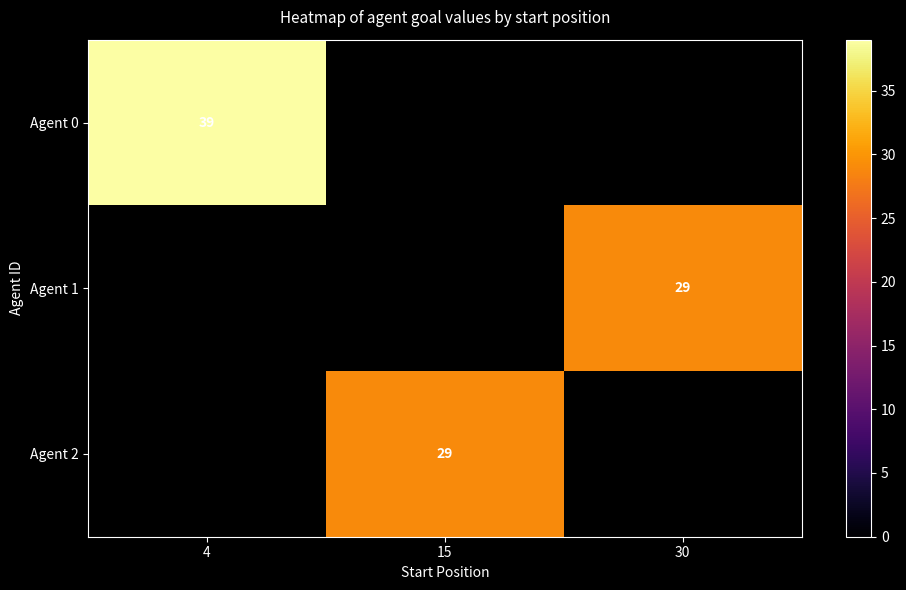

At how many categories does at least one series exceed 29?

1